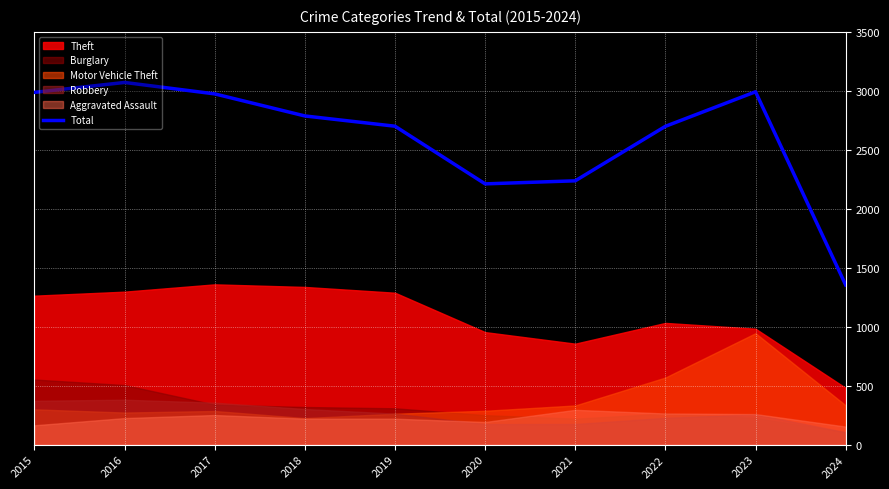

True or false: the data has more than 1 interior local peaks.

True